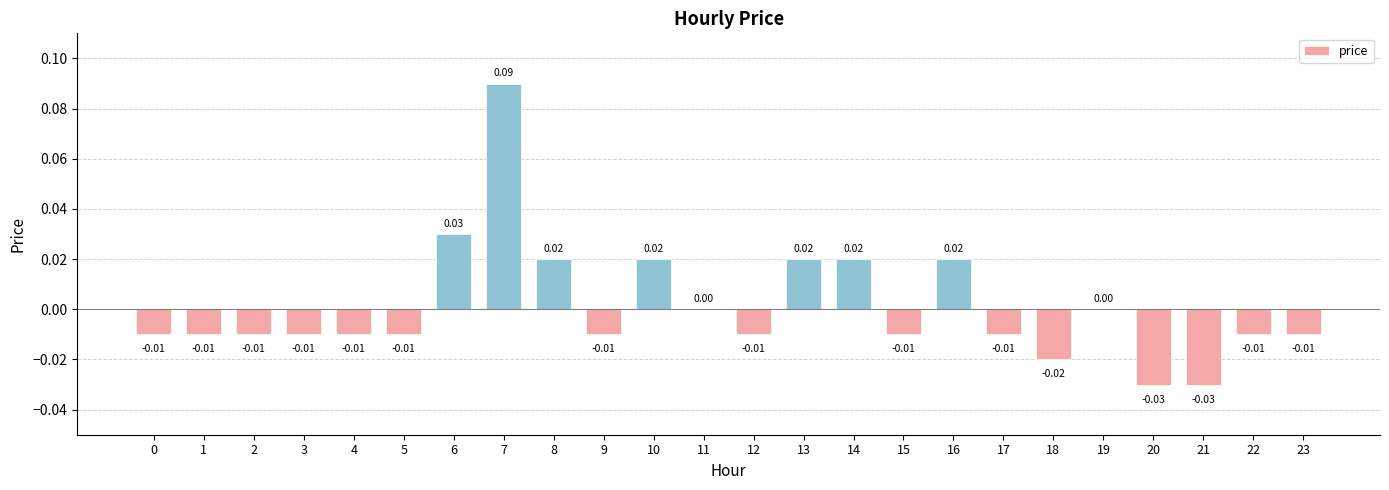

What is the change in value from 7 to 11?

-0.1